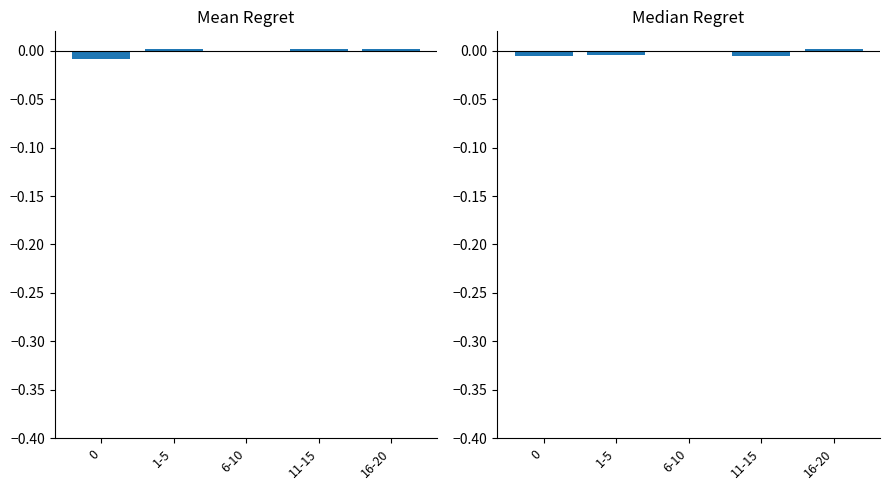

How many Median Batting Average1 values are between 0 and 1?

1